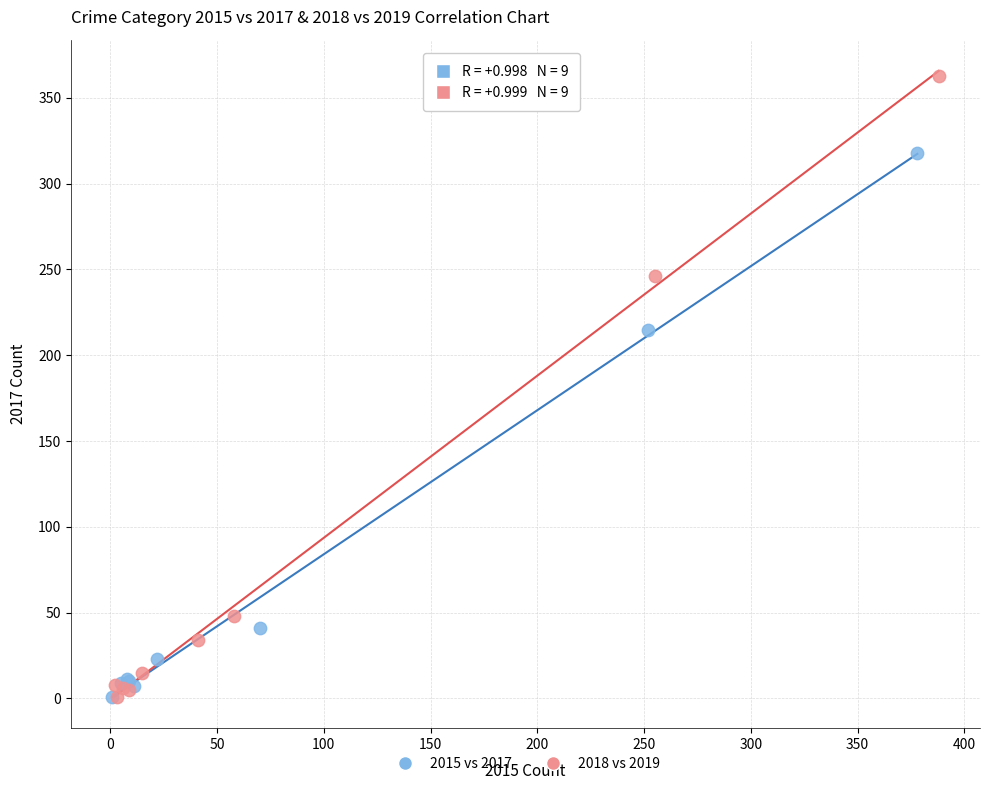

What are all the series names shown in the legend?

2015 vs 2017, 2018 vs 2019